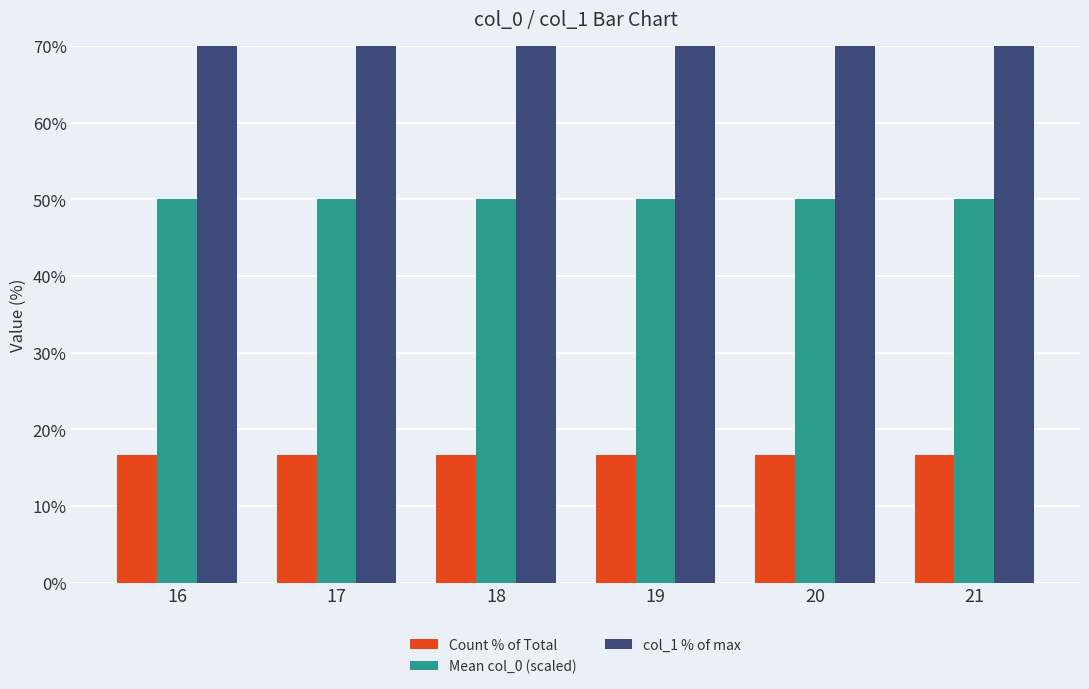

What is the smallest value displayed?

16.7